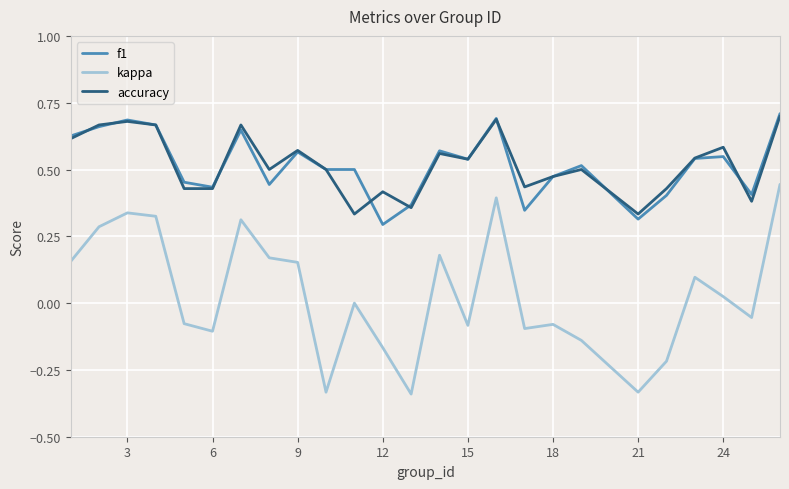

True or false: f1 and kappa intersect in this chart.

False